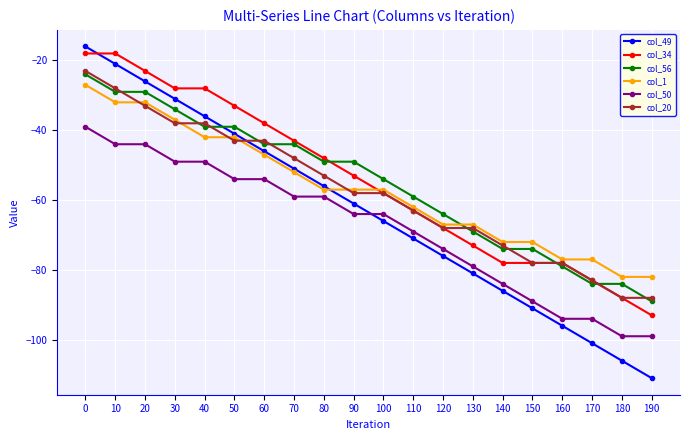

What is the average value of the col_1 series?

-57